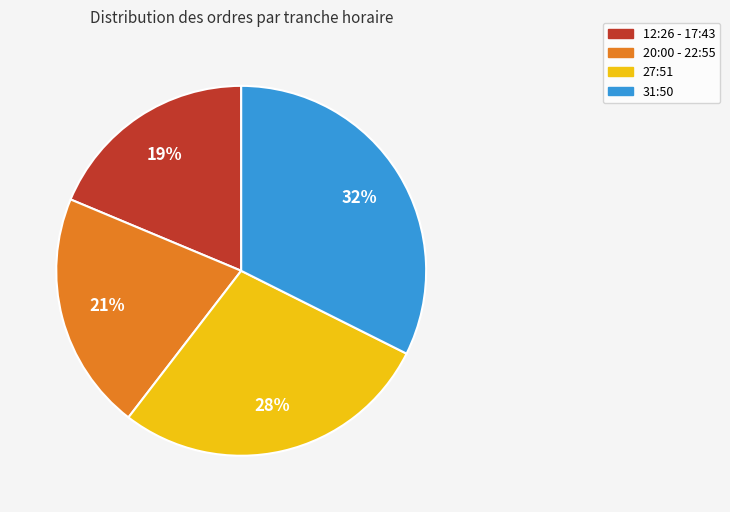

Does any single category account for the majority?

No